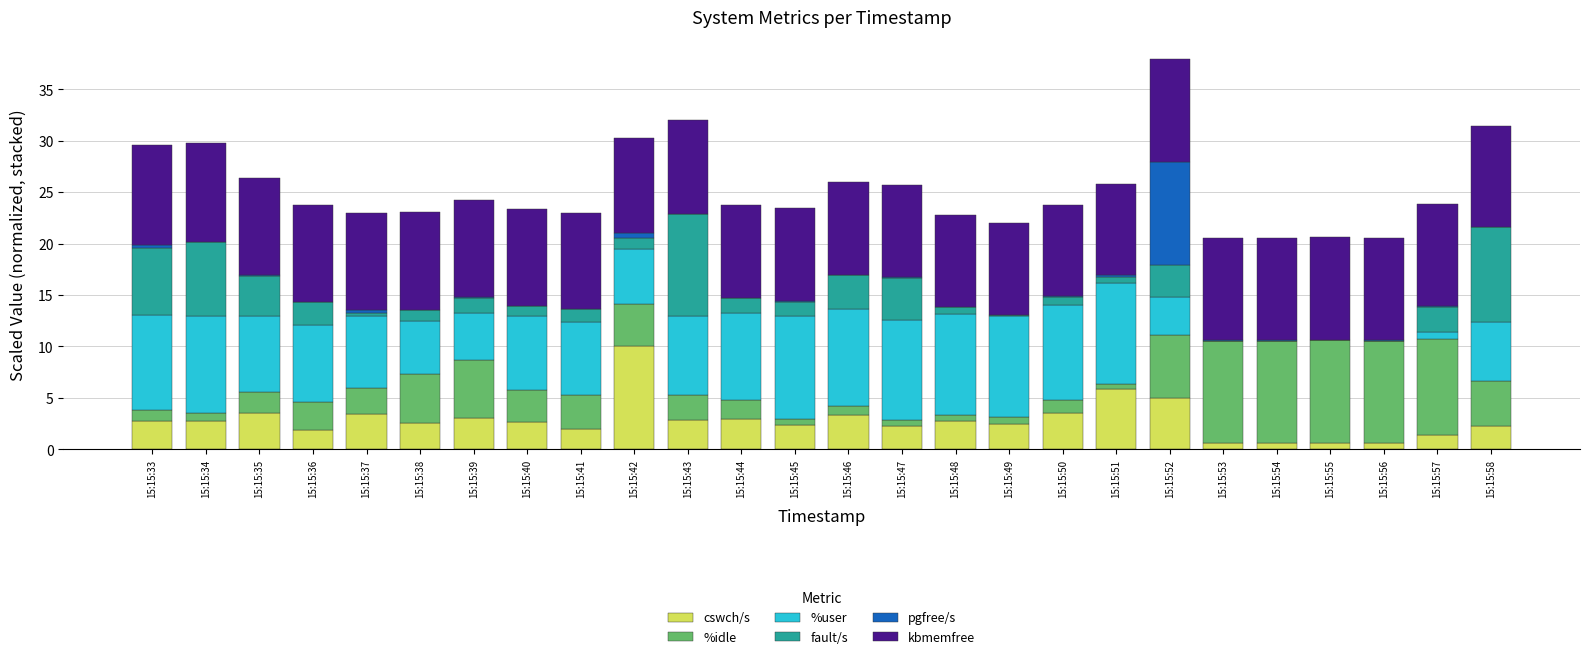

At which category is the sum across all series the highest?

15:15:52